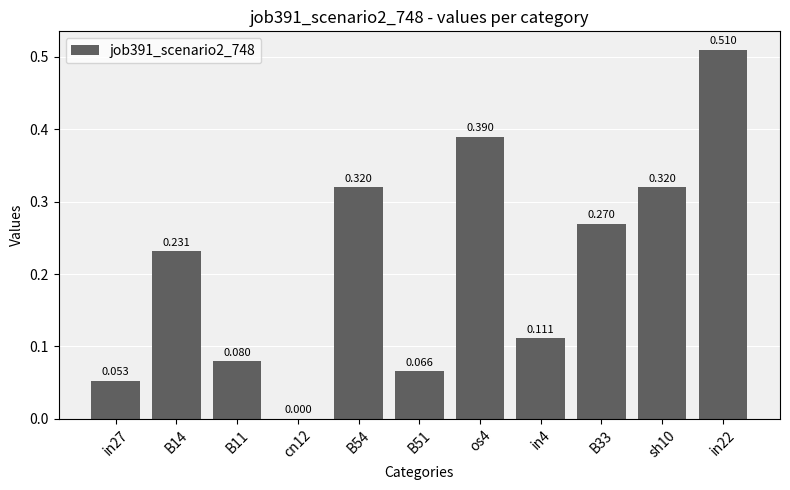

Which category has the lowest value across all series?

cn12